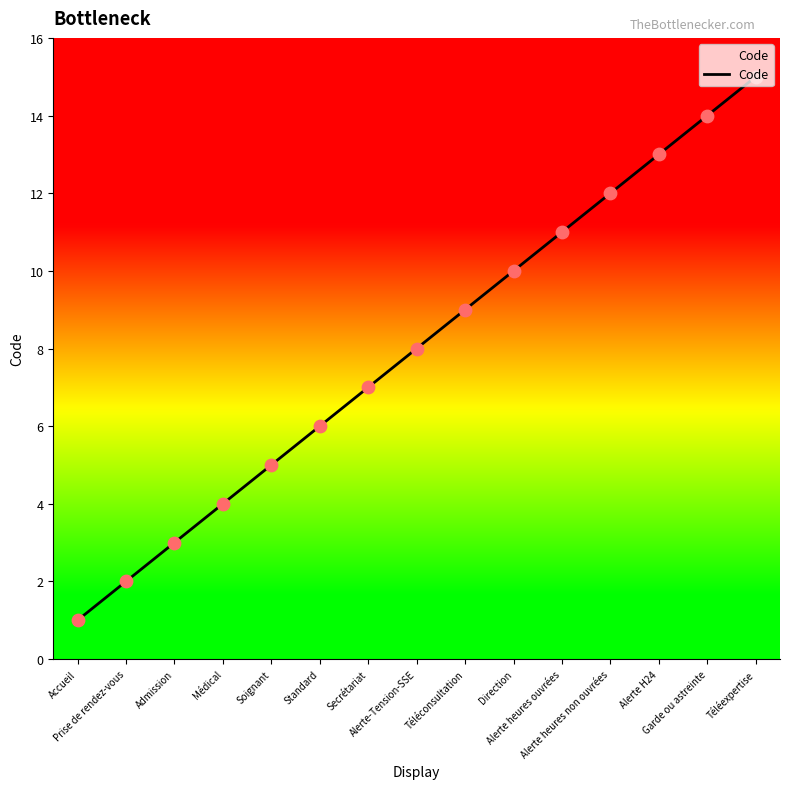

Between Standard and Secrétariat, which is larger?

Secrétariat